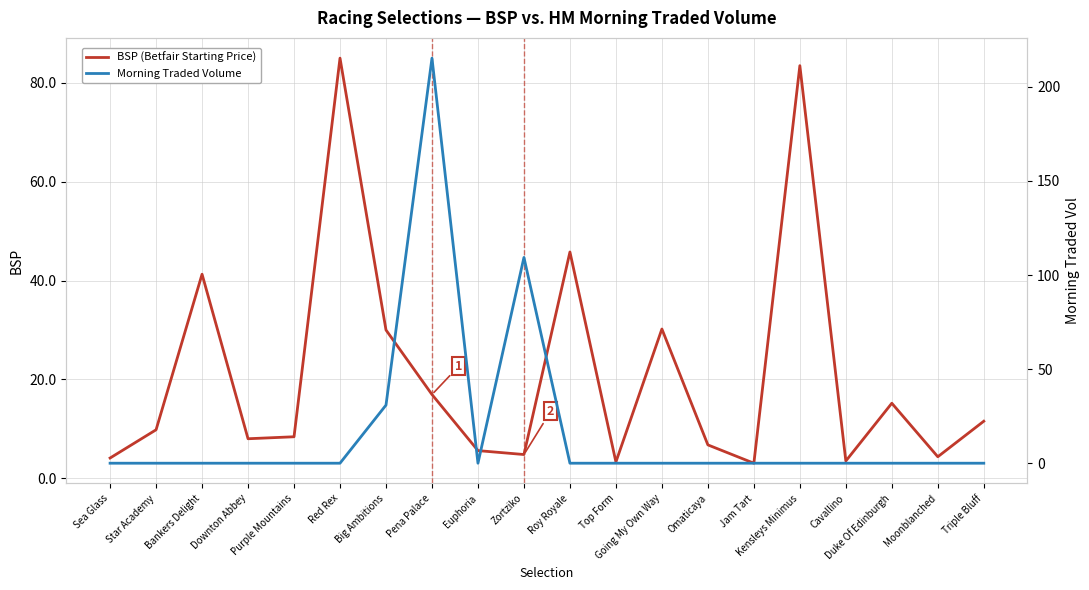

List the series in order of their peak value, lowest first.

BSP (Betfair Starting Price), Morning Traded Volume